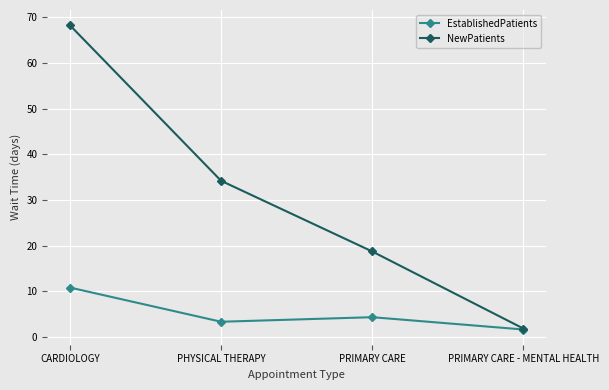

Where is NewPatients nearest to the value 35?

PHYSICAL THERAPY